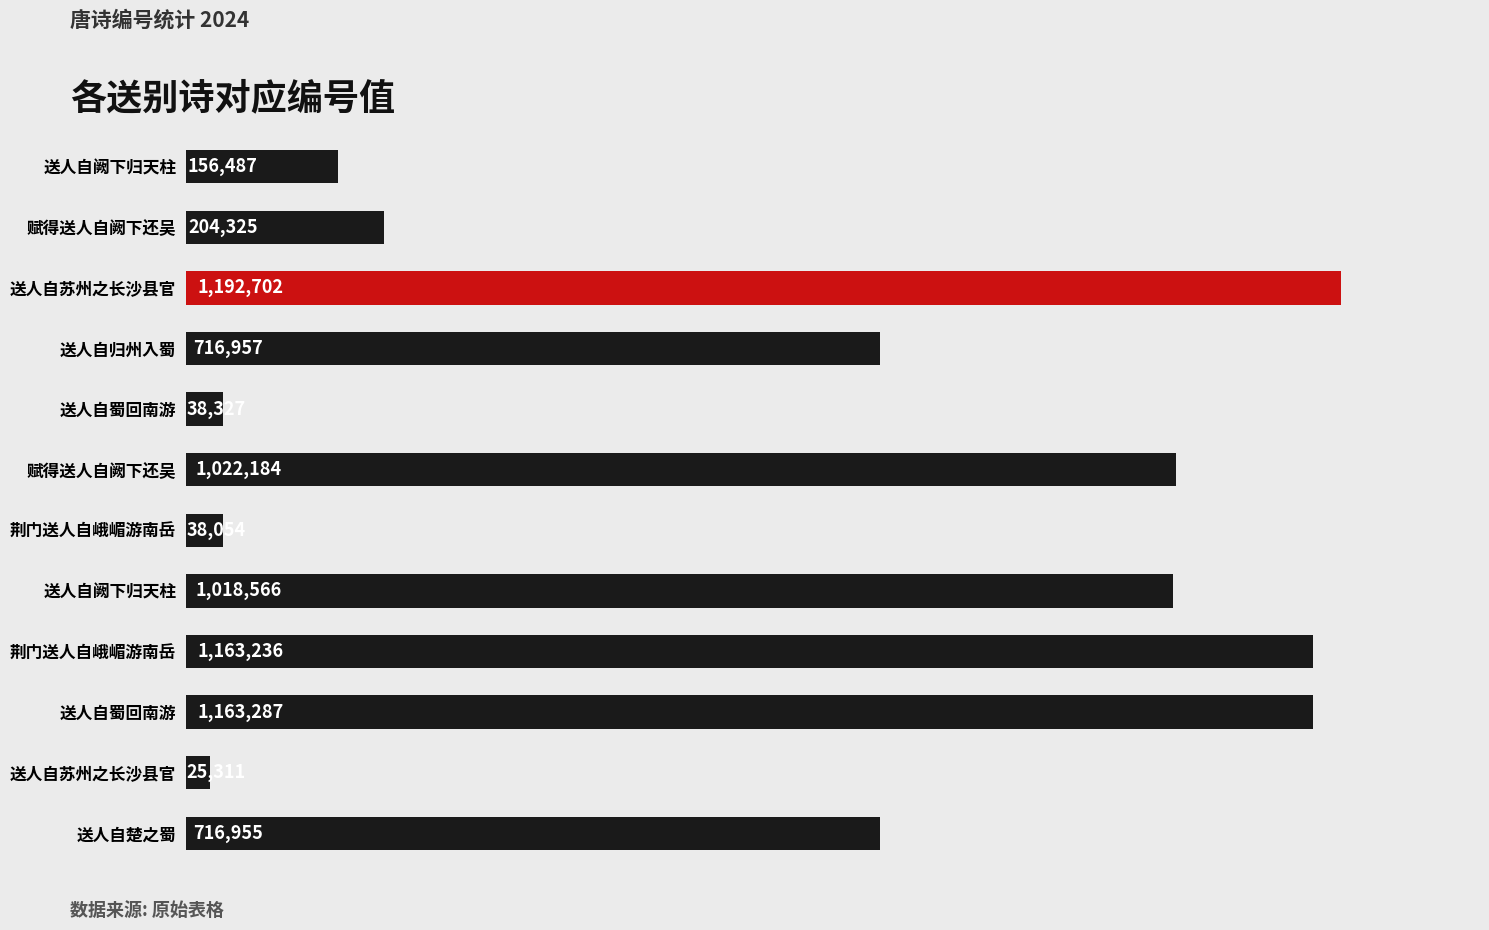

Does the chart contain any negative values?

No